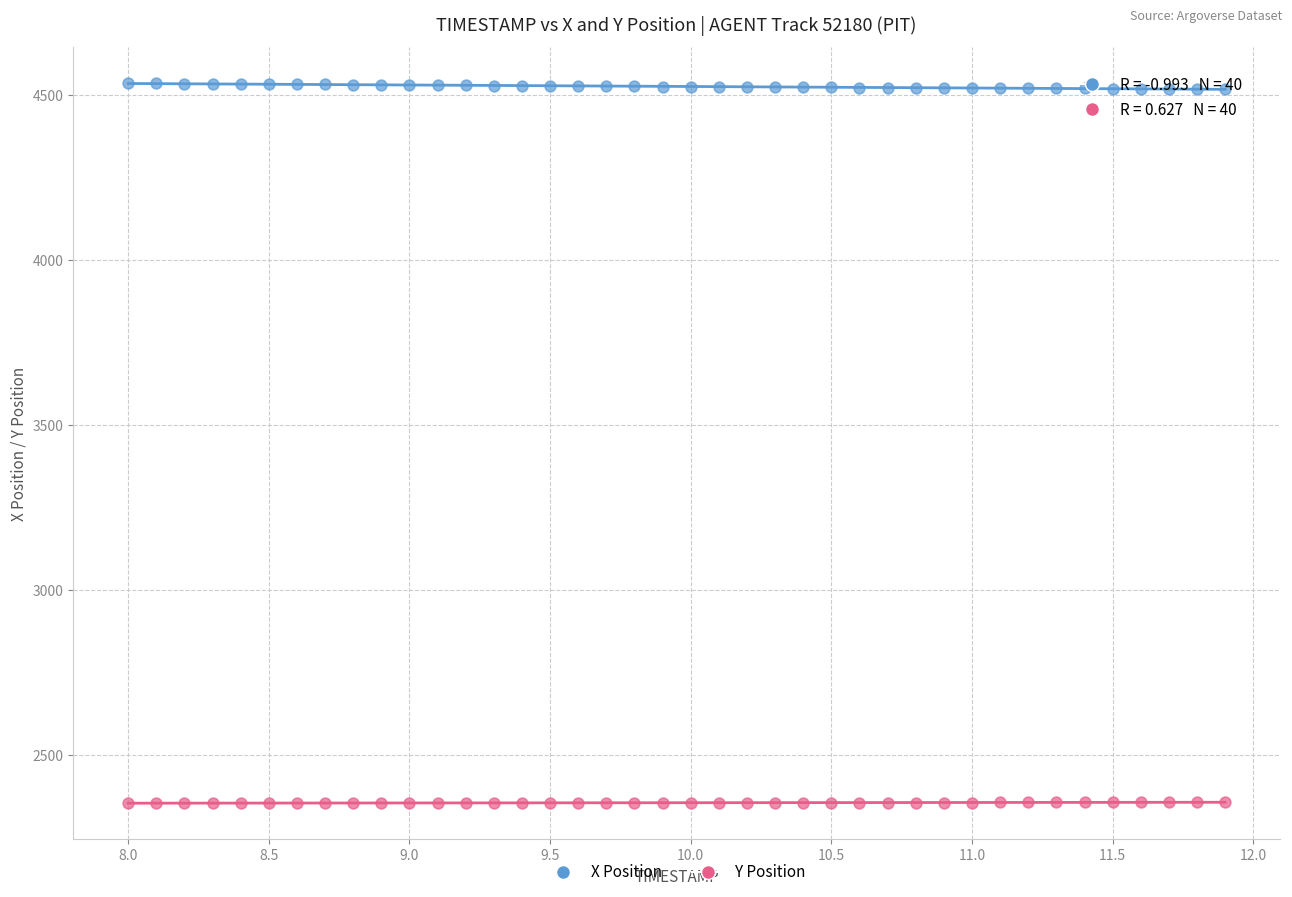

Which series contains the highest Y value?

X Position